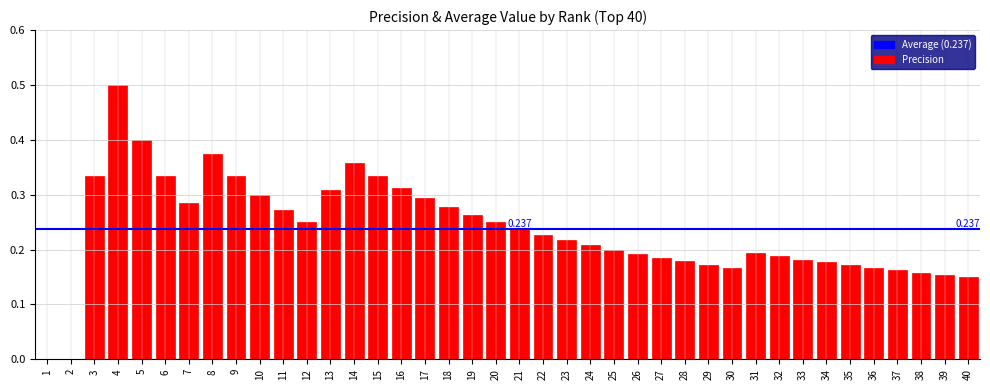

The chart shows a value of 0.2 at 6. True or false?

False